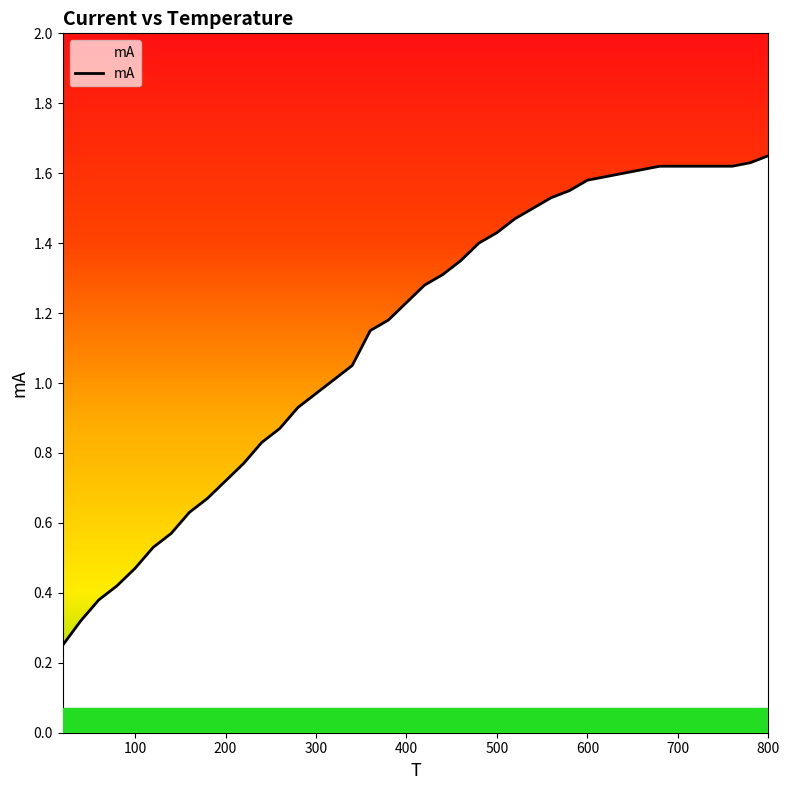

How many lines are shown in the chart?

1